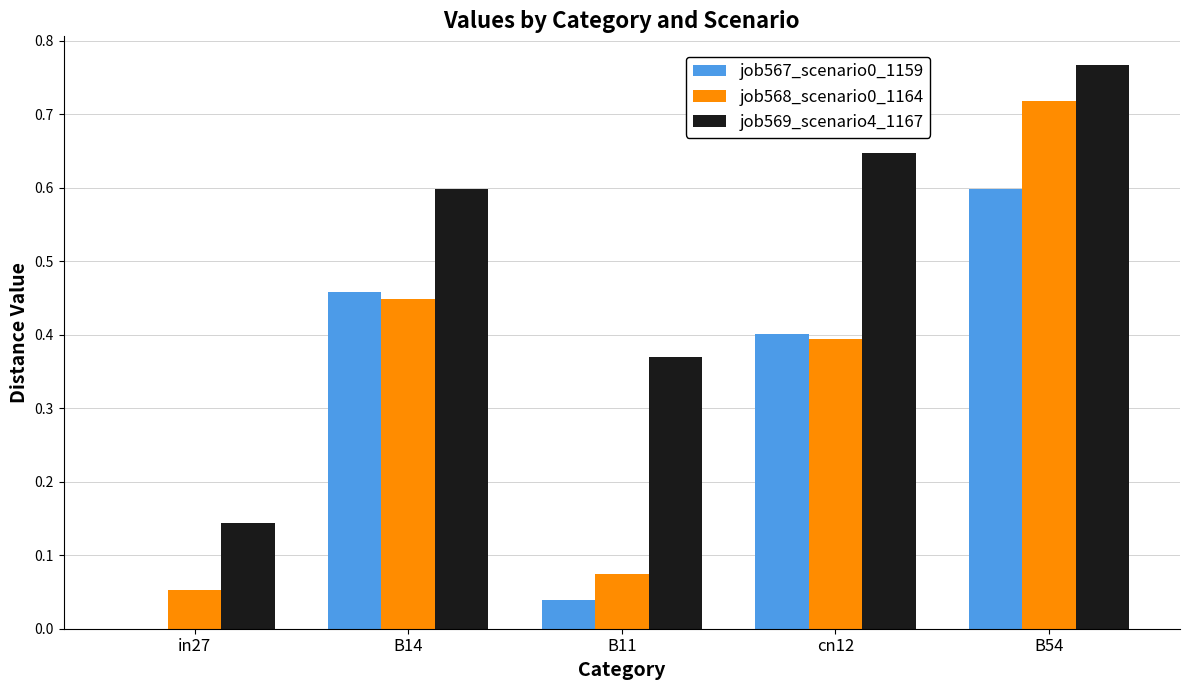

Which category has the highest value across all series?

B54